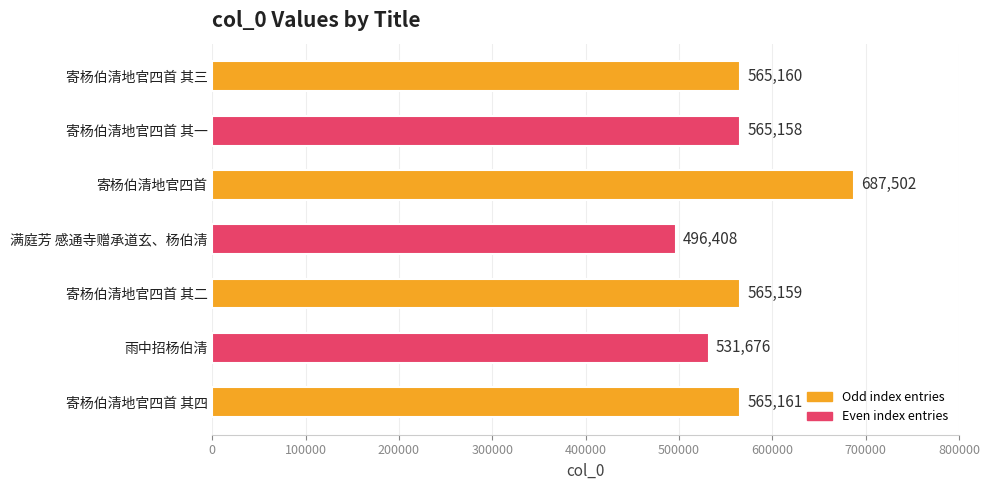

True or false: the data shows 196811 at 寄杨伯清地官四首 其一.

False